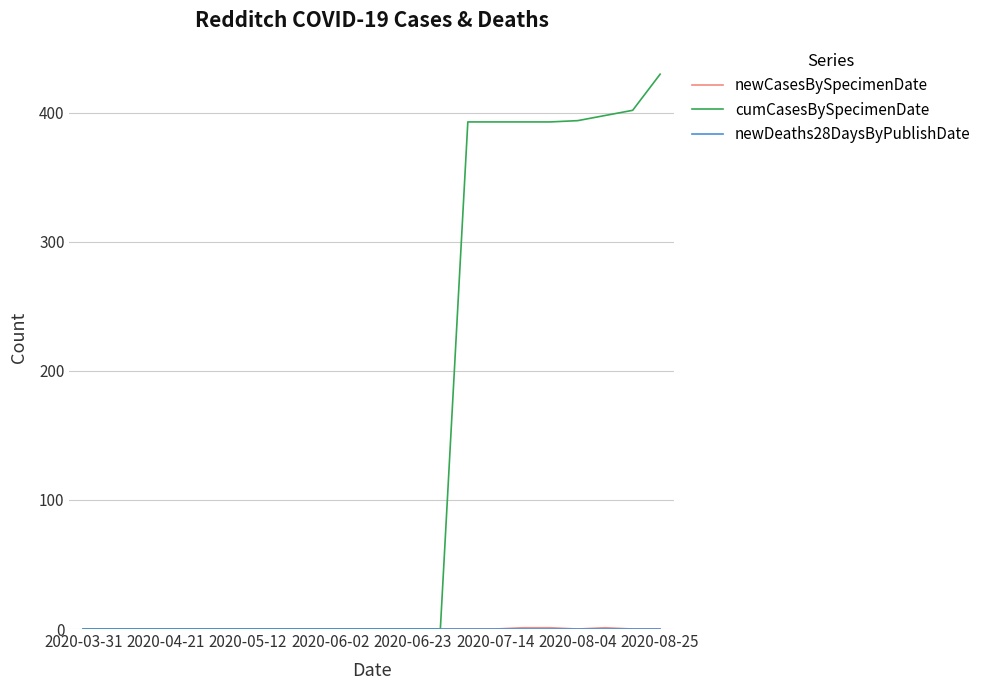

Which series has the widest spread of values?

cumCasesBySpecimenDate